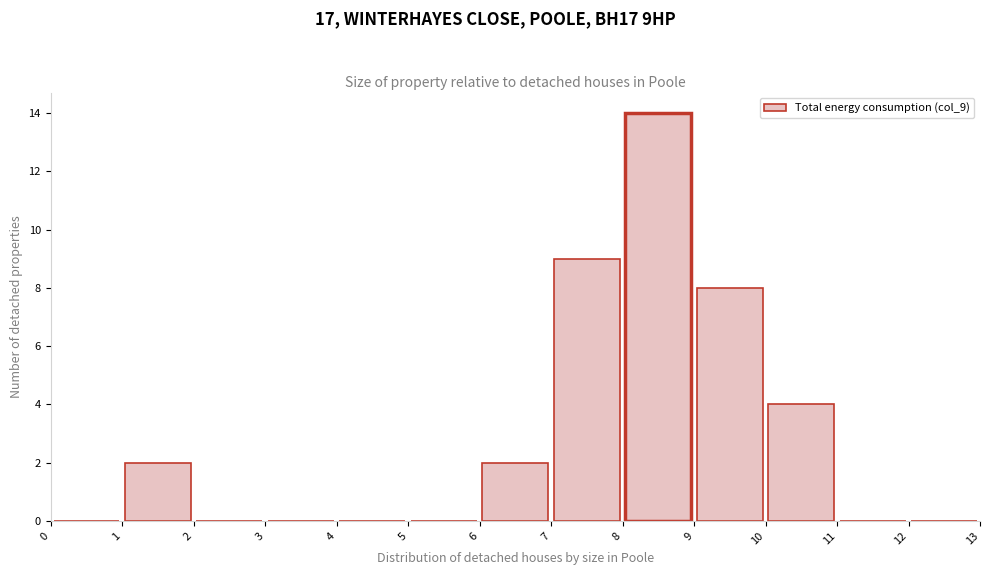

Reading left to right, transcribe this chart: for each bar, give the range it covers on the x-axis and its height. The values are not printed on the chart, so give them approximately, as read against the axis.

0 to 1: 0
1 to 2: 2
2 to 3: 0
3 to 4: 0
4 to 5: 0
5 to 6: 0
6 to 7: 2
7 to 8: 9
8 to 9: 14
9 to 10: 8
10 to 11: 4
11 to 12: 0
12 to 13: 0